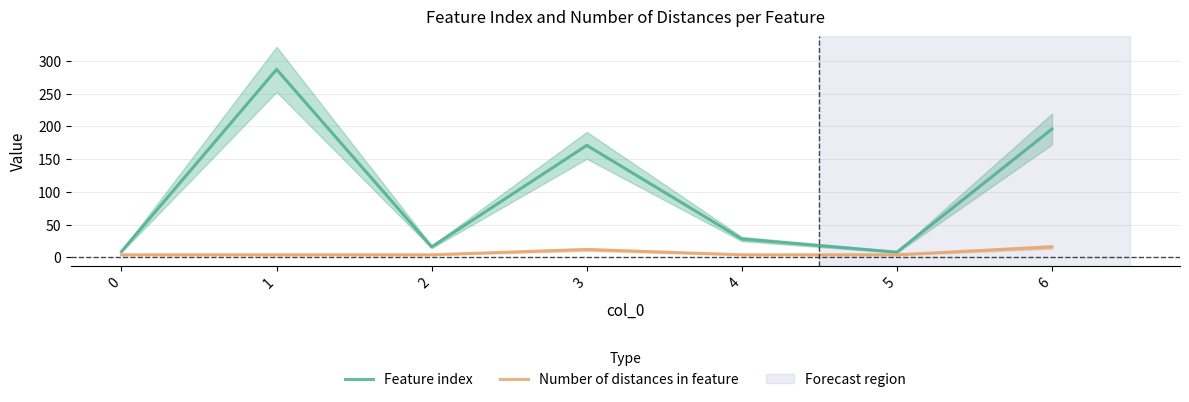

True or false: Feature index has more than 1 points higher than both neighbors.

True